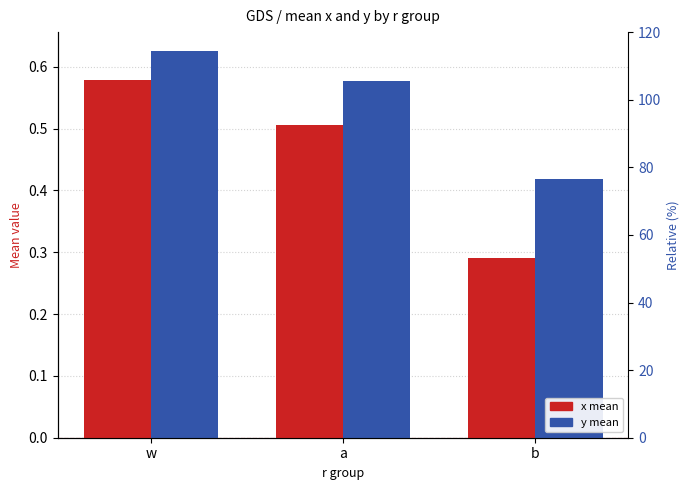

How many bars are there in total?

6